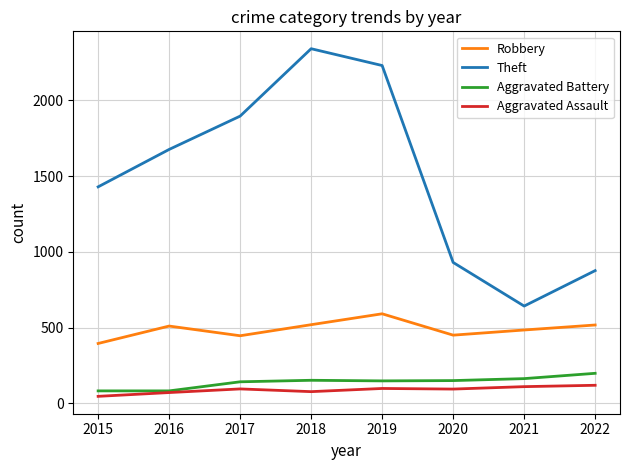

Which series has the largest range (max minus min)?

Theft